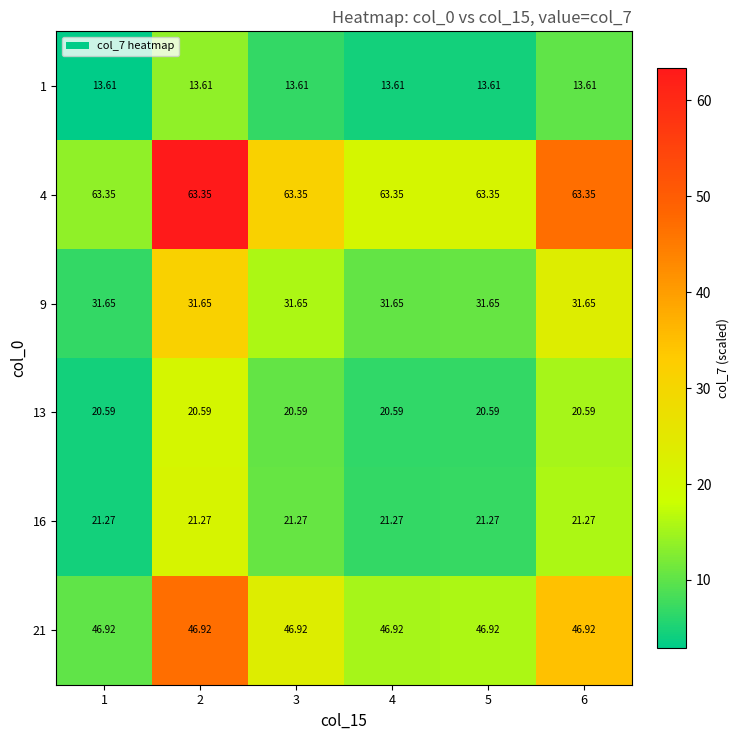

Is the value of 13 at 1 greater than the value of 4 at 1?

No